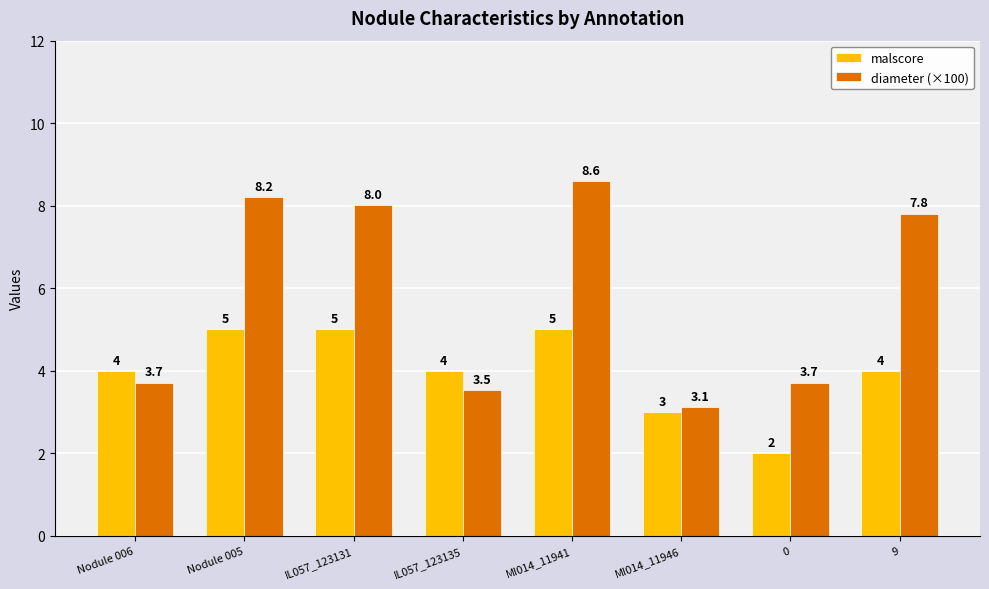

What is the maximum value for diameter (×100)?

8.6